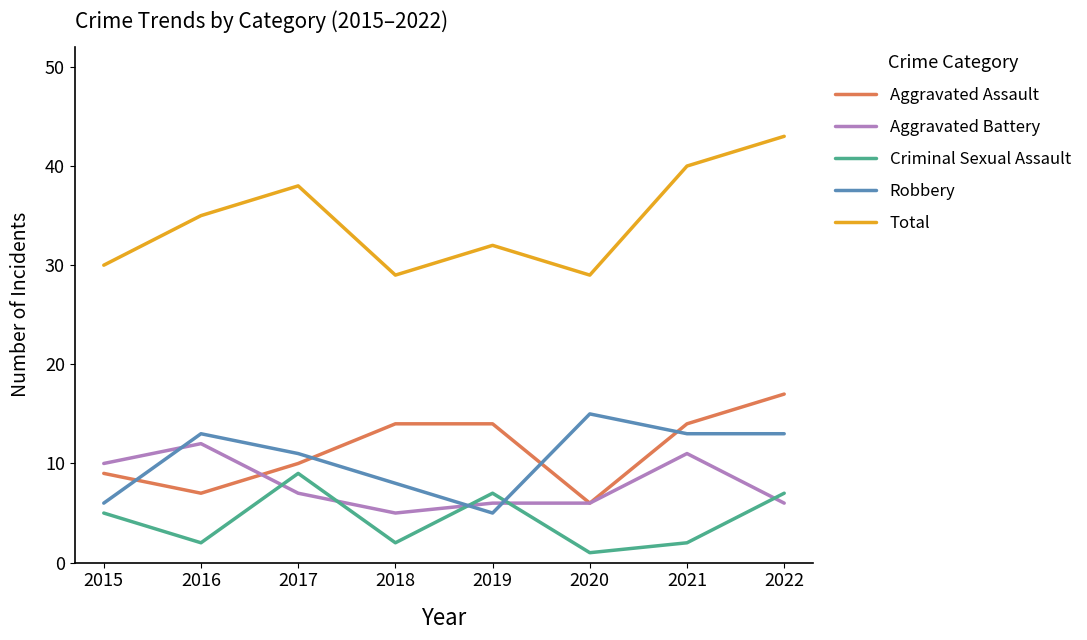

Rank the series by their maximum value, from highest to lowest.

Total, Aggravated Assault, Robbery, Aggravated Battery, Criminal Sexual Assault